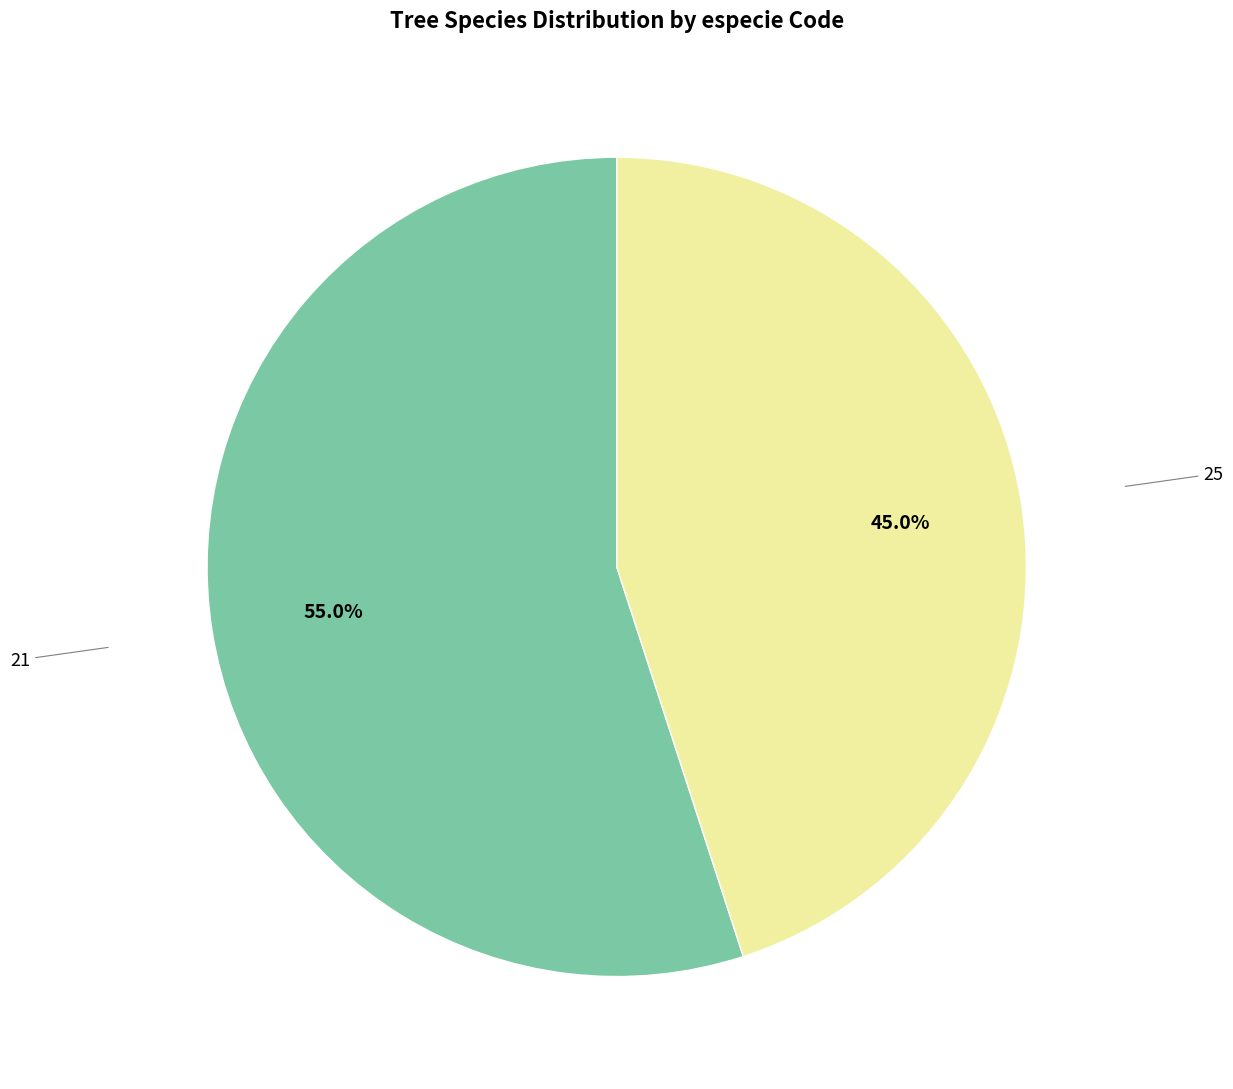

Is there a majority slice in this chart?

Yes